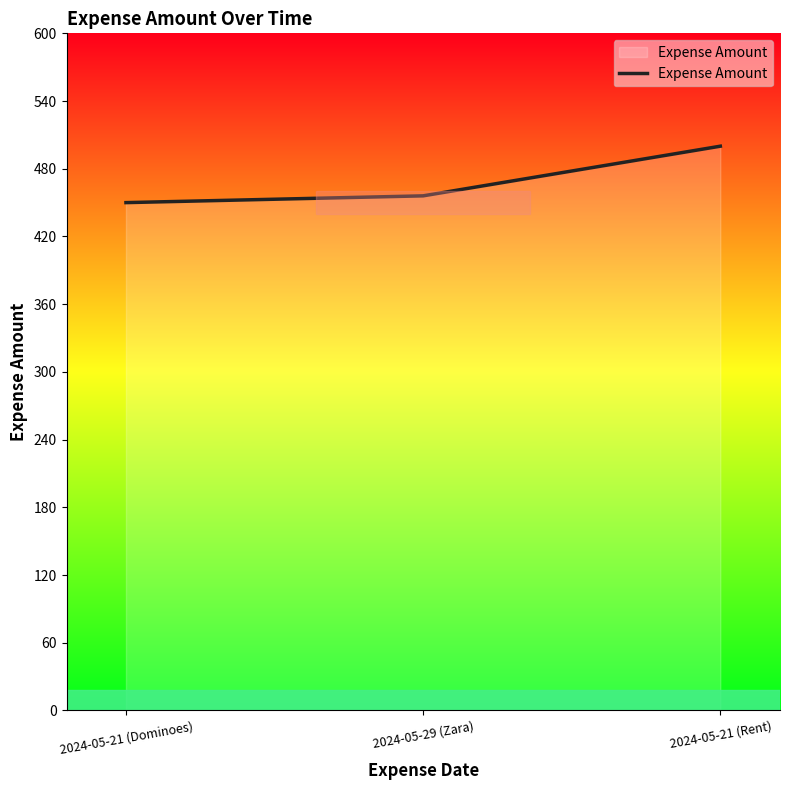

Rank the categories by value from lowest to highest.

2024-05-21 (Dominoes), 2024-05-29 (Zara), 2024-05-21 (Rent)